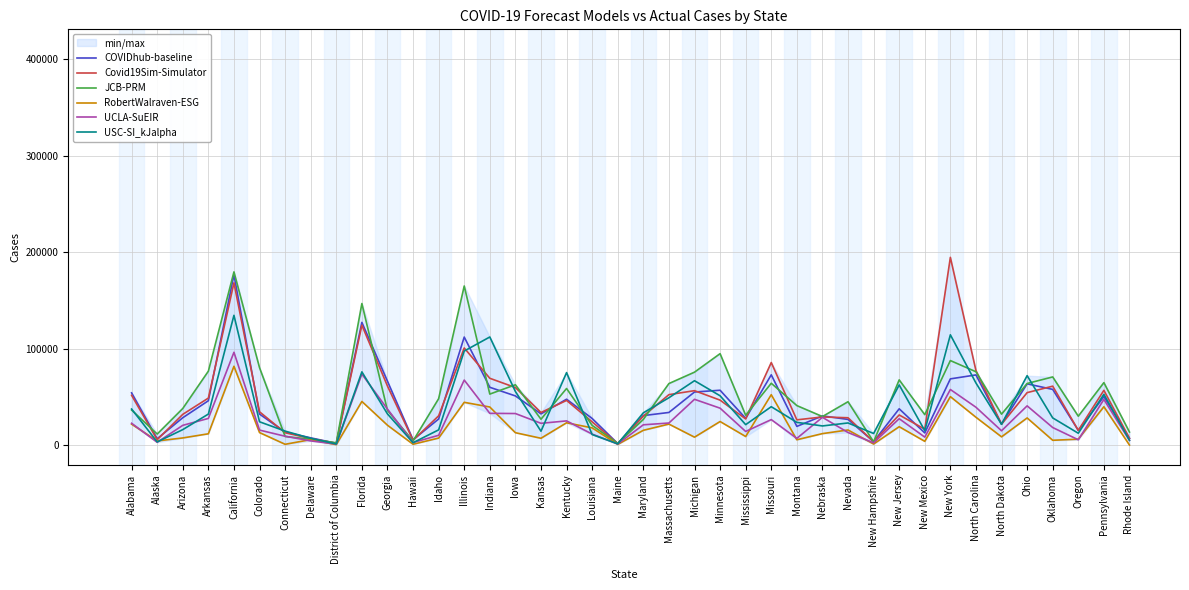

How many data points in COVIDhub-baseline are above 32576?

19